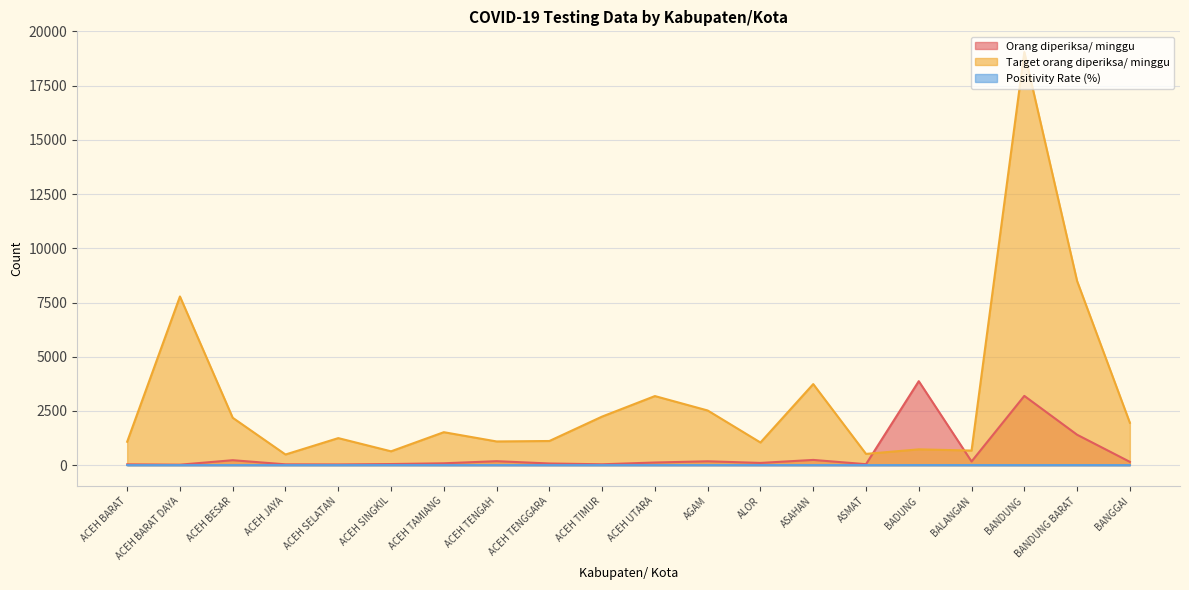

What is the difference between the Target orang diperiksa/ minggu values at BANDUNG and ASAHAN?

15316.0